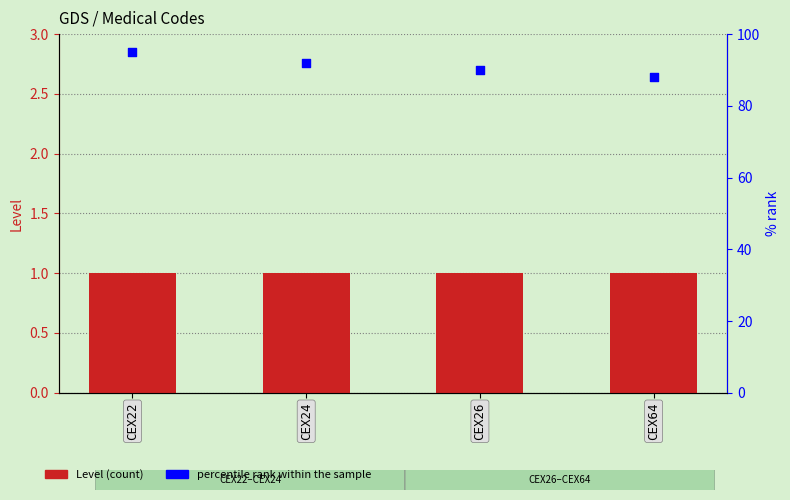

At which category is the sum across all series the highest?

CEX22